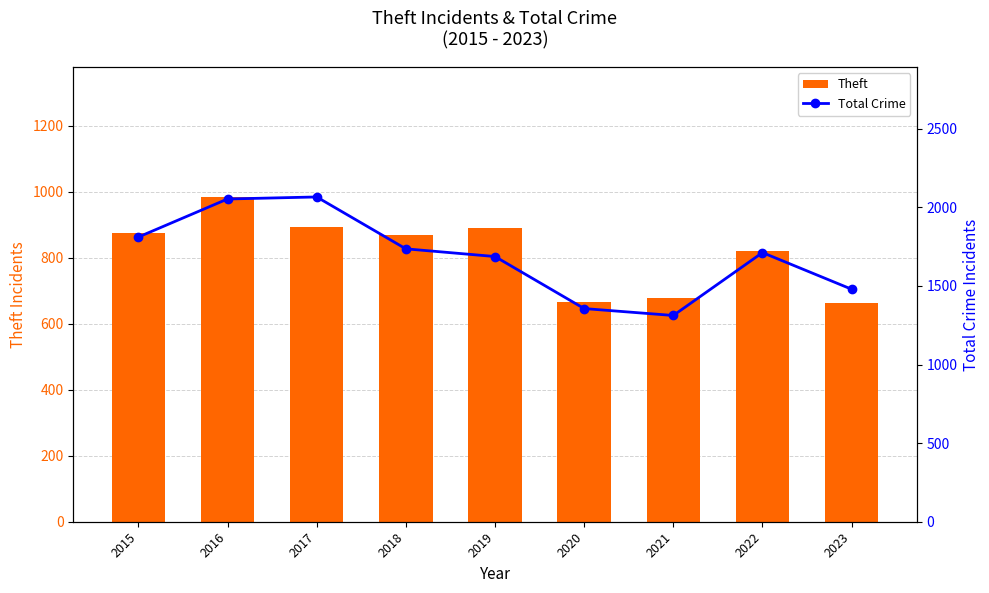

Between 2019 and 2020, which series saw the biggest shift?

Total Crime